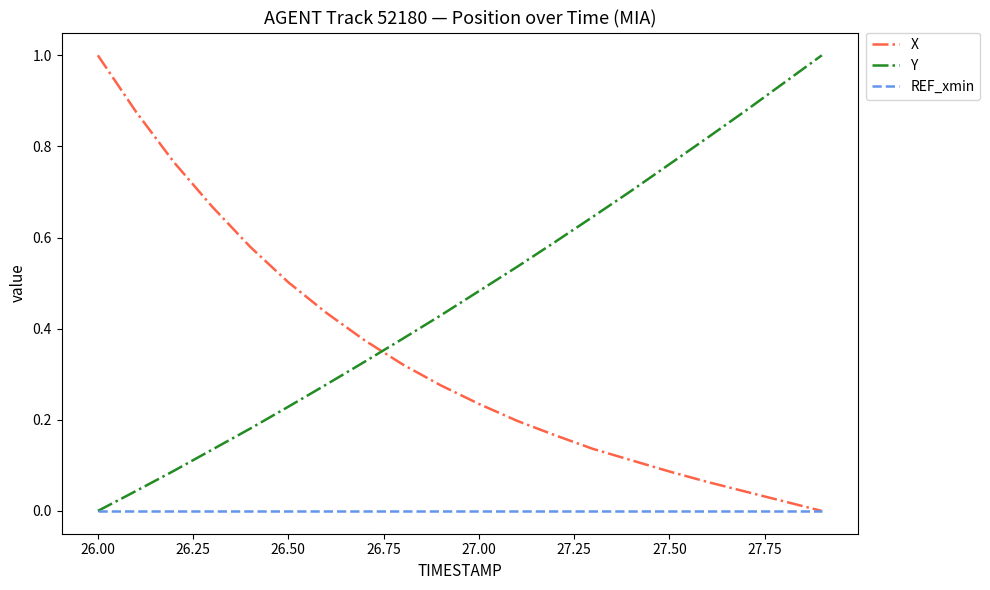

How many times do Y and X cross each other?

1